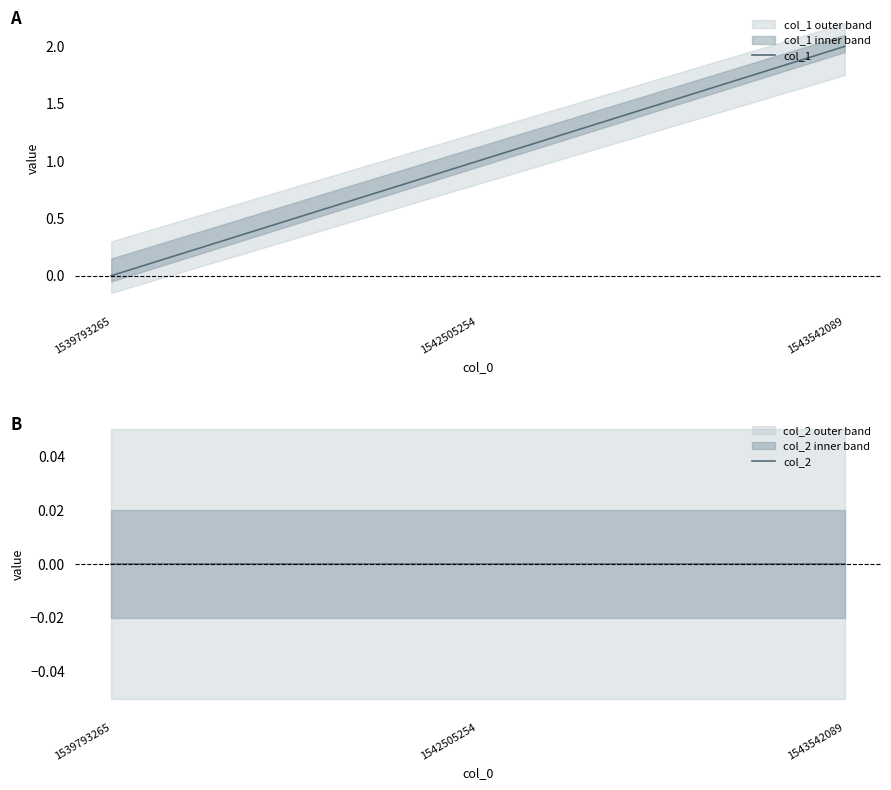

Rank the series at 1539793265 from lowest to highest value.

col_1, col_2